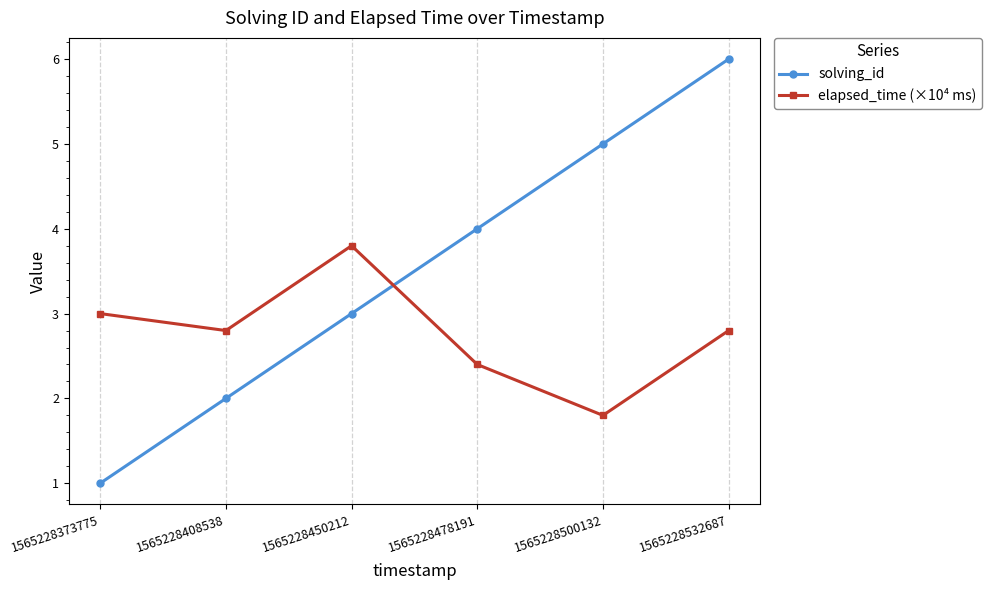

What is the value of the solving_id point at the 2nd from the left?

2.0